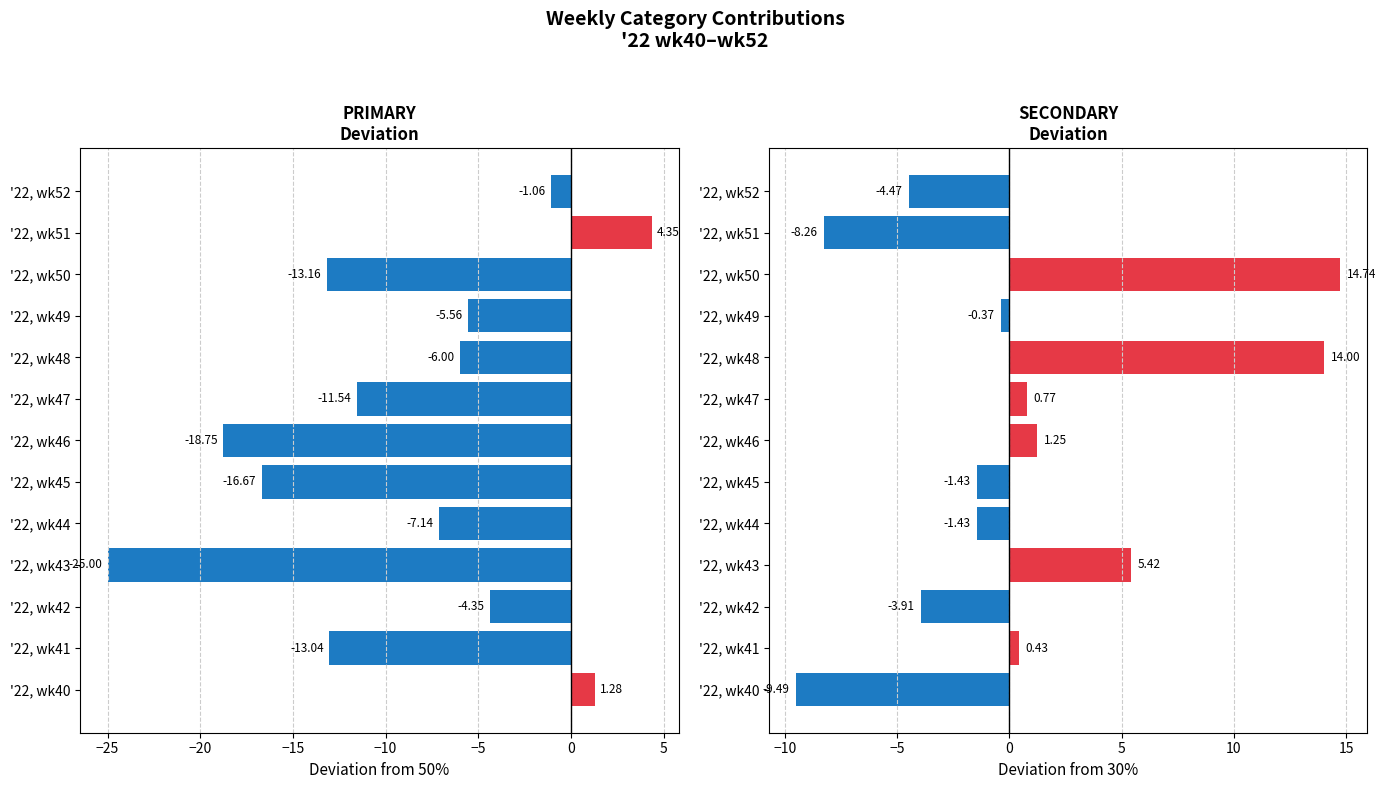

List the series in order of their overall mean, lowest first.

PRIMARY, SECONDARY